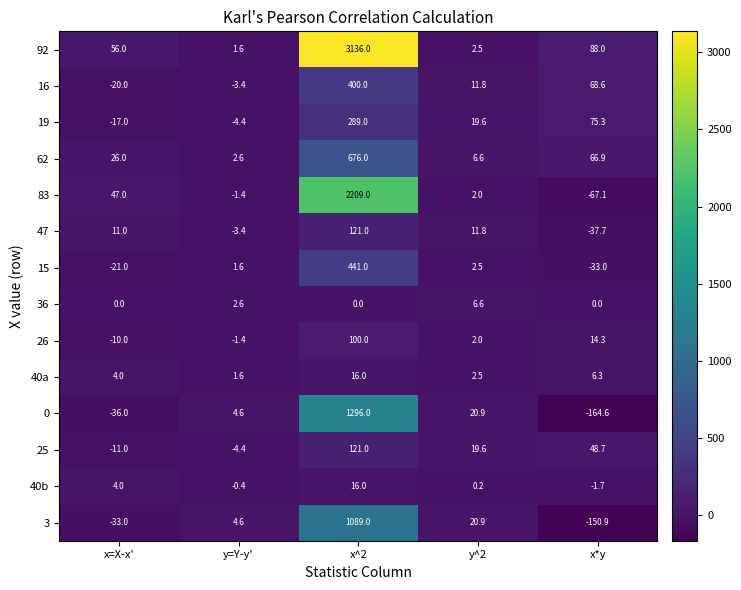

At how many categories does at least one series exceed 1371?

1